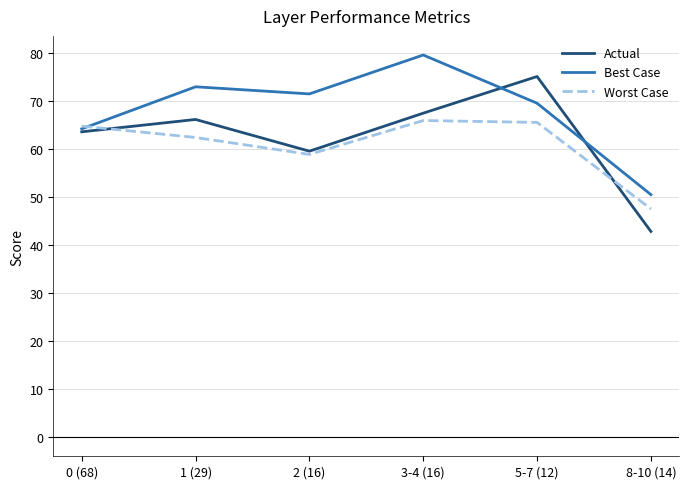

True or false: Actual has a value of 75.1 at 5-7 (12).

True